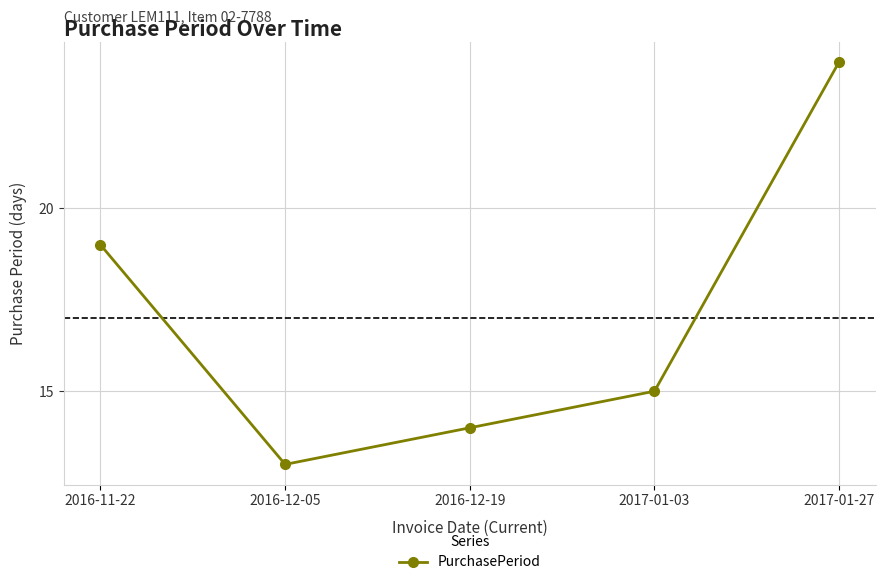

At which label is the value closest to 18?

2016-11-22